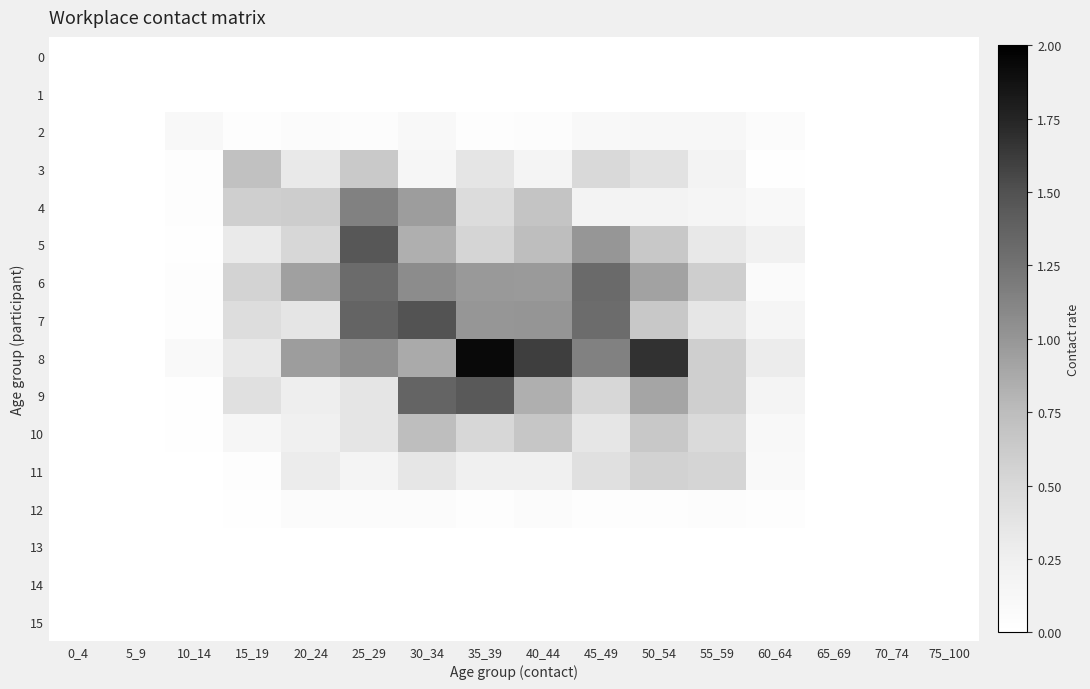

Between 30_34 and 75_100, which series saw the biggest shift?

7